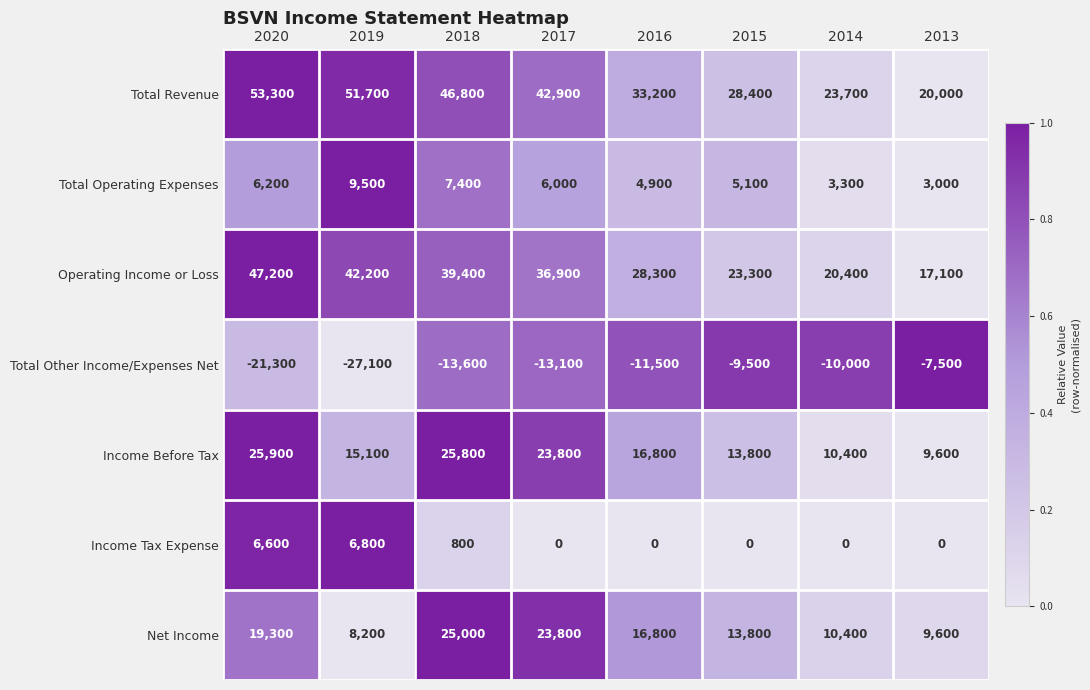

Between 2019 and 2013, which series saw the biggest shift?

Total Revenue